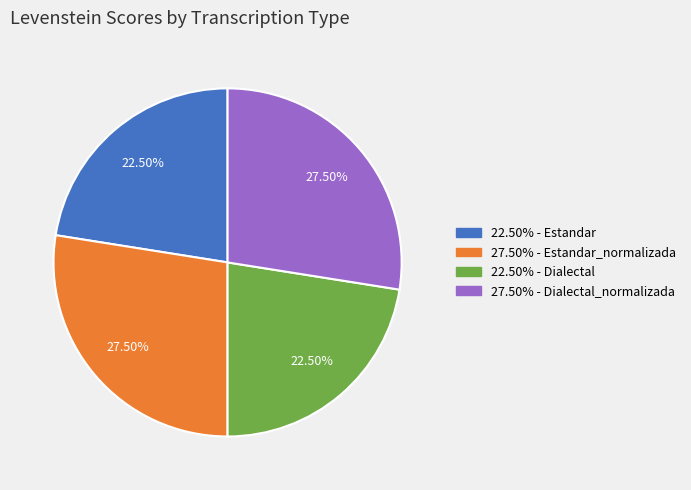

Count the number of slices in the pie.

4